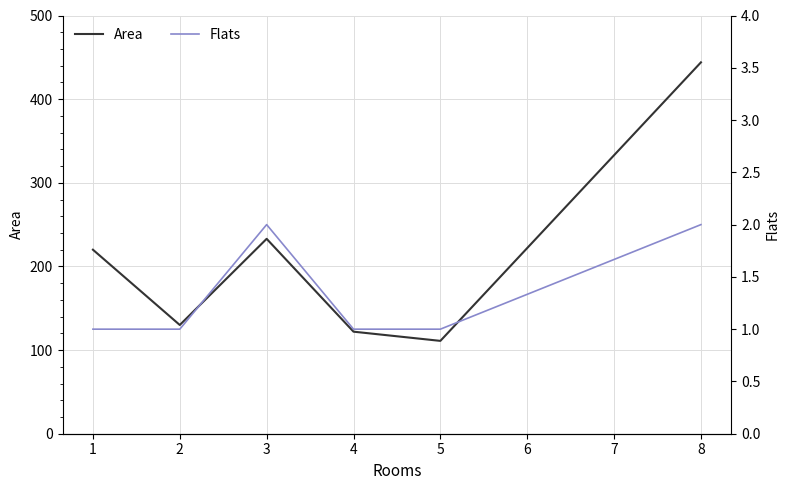

At which label is Area closest to 277?

3